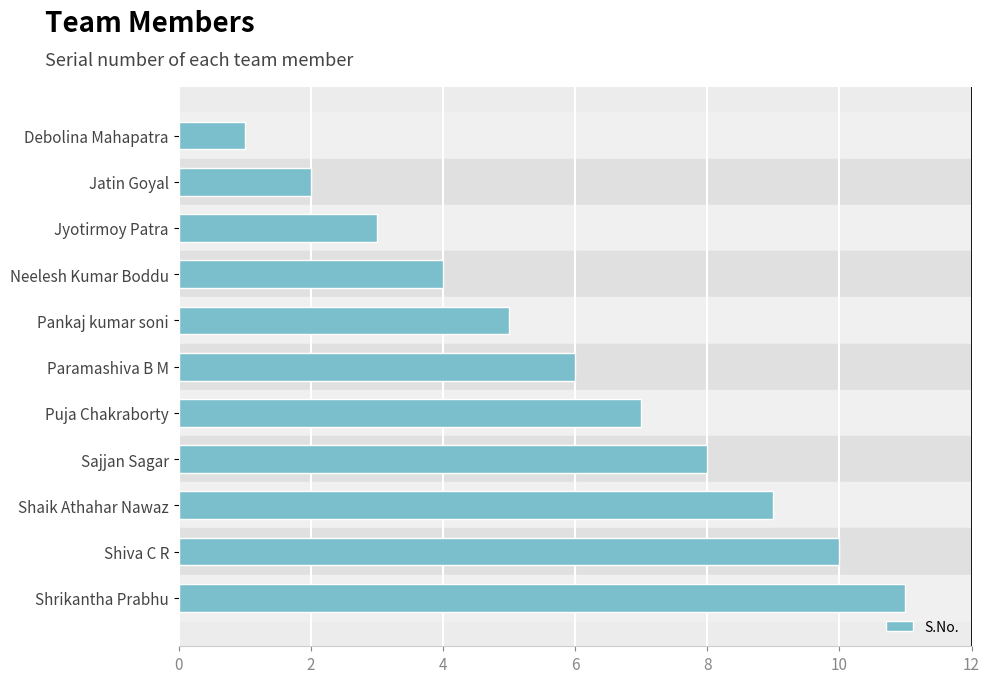

What is the maximum value shown in the chart?

11